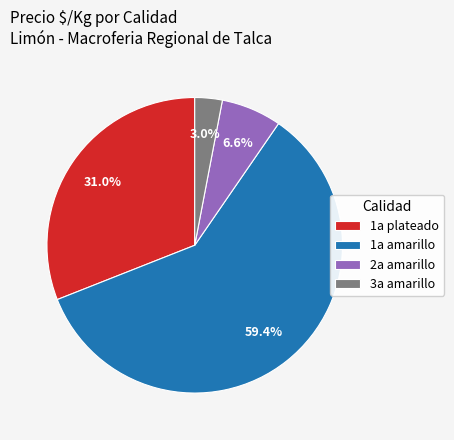

Which slice is the largest?

1a amarillo